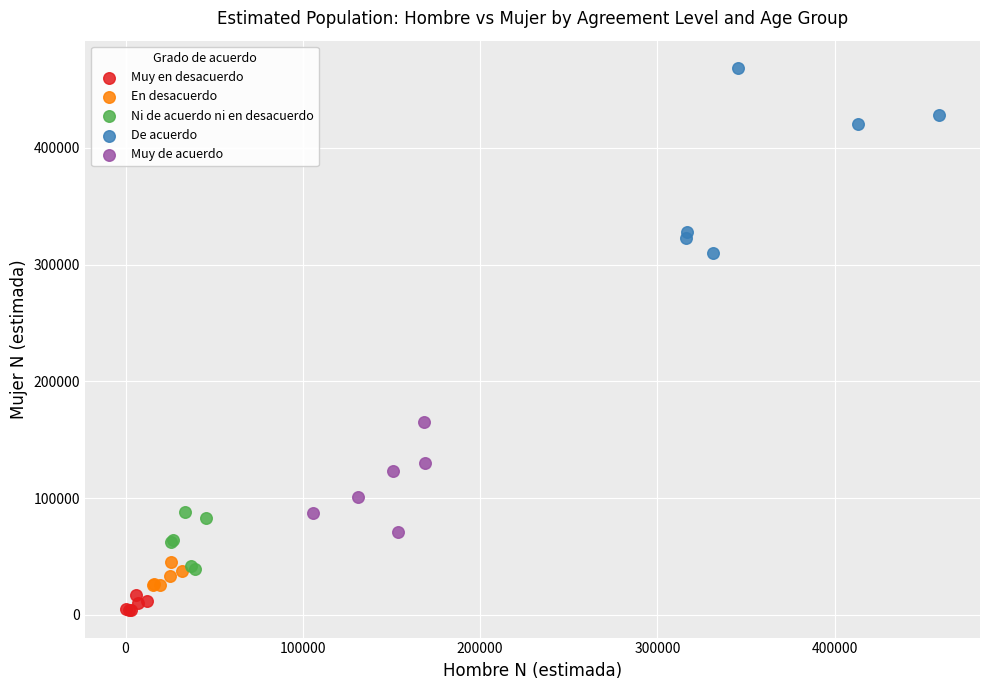

Which series contains the lowest Y value?

Muy en desacuerdo